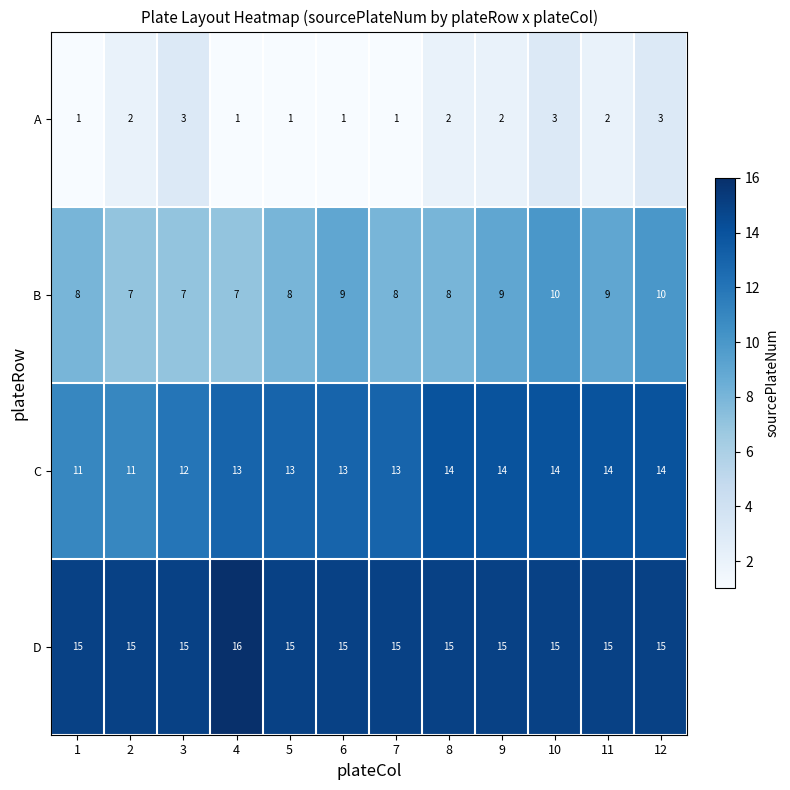

What is the minimum value shown in the chart?

1